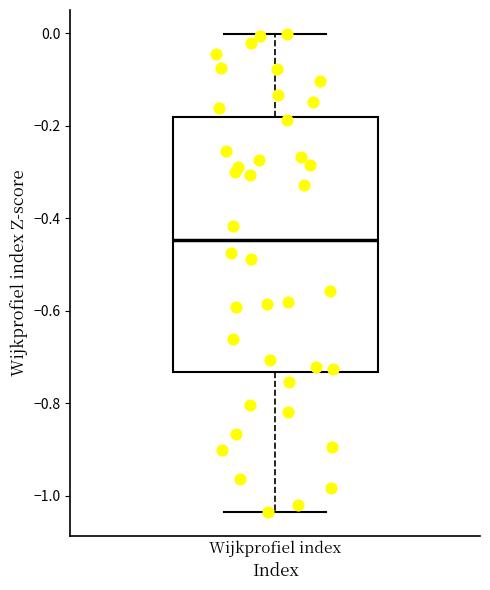

Transcribe this box plot: give where the median line is, the range the box spans, and where the two whiskers end, as read against the y-axis. The values are not printed on the chart, so give them approximately, as read against the axis.

median -0.44, box -0.74 to -0.18, whiskers -1.04 to 0.00